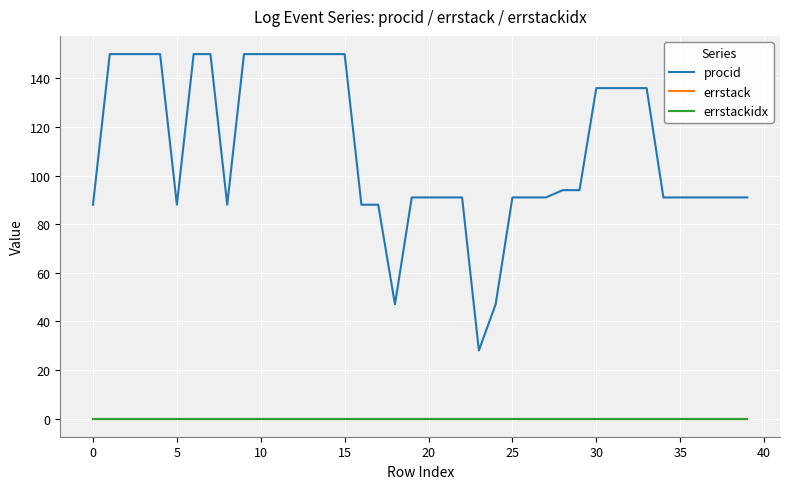

Reading left to right, transcribe all the data shown in this chart.

procid: 88	150	150	150	150	88	150	150	88	150	150	150	150	150	150	150	88	88	47	91	91	91	91	28	47	91	91	91	94	94	136	136	136	136	91	91	91	91	91	91
errstack: 0	0	0	0	0	0	0	0	0	0	0	0	0	0	0	0	0	0	0	0	0	0	0	0	0	0	0	0	0	0	0	0	0	0	0	0	0	0	0	0
errstackidx: 0	0	0	0	0	0	0	0	0	0	0	0	0	0	0	0	0	0	0	0	0	0	0	0	0	0	0	0	0	0	0	0	0	0	0	0	0	0	0	0